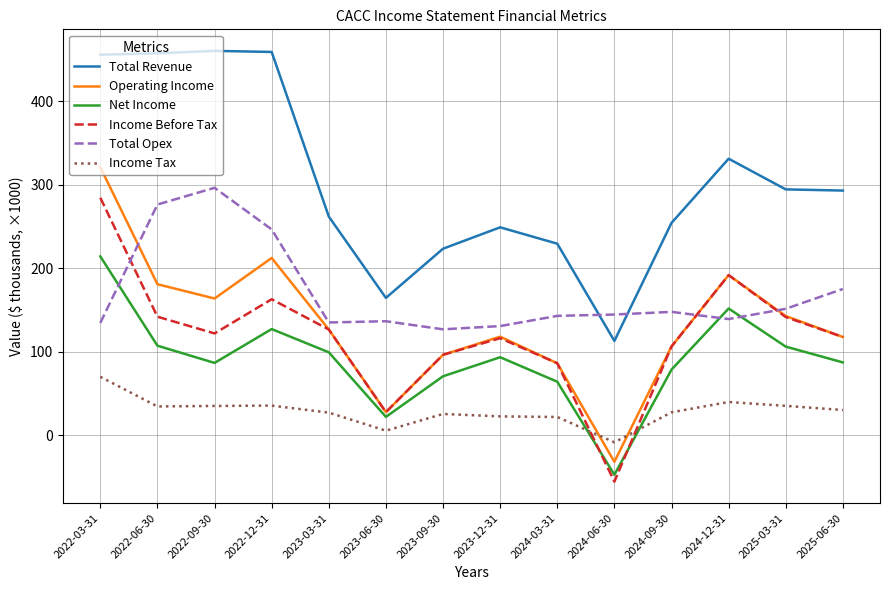

Which series has the largest total across all categories?

Total Revenue